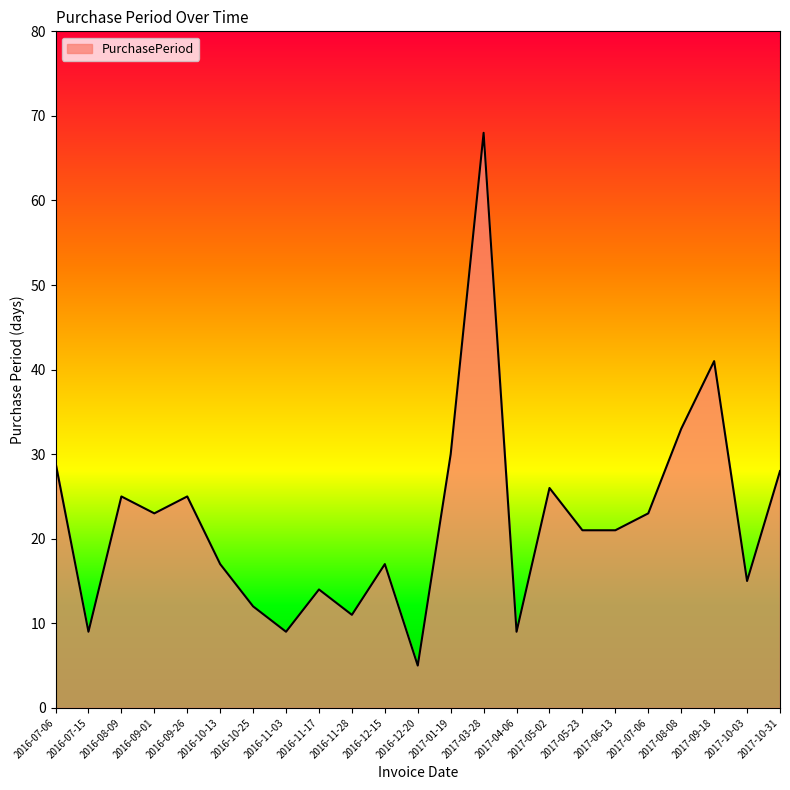

Reading left to right, list all the values displayed in this chart.

29	9	25	23	25	17	12	9	14	11	17	5	30	68	9	26	21	21	23	33	41	15	28